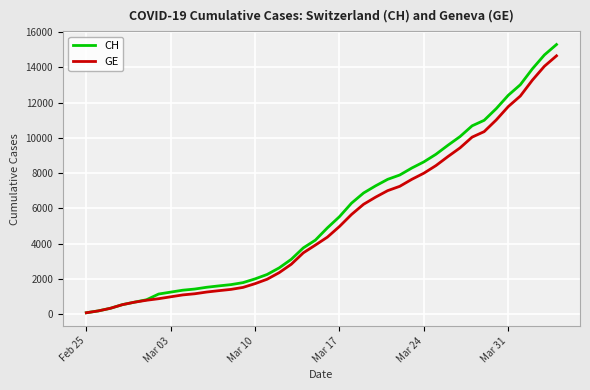

Which series has the largest range (max minus min)?

CH